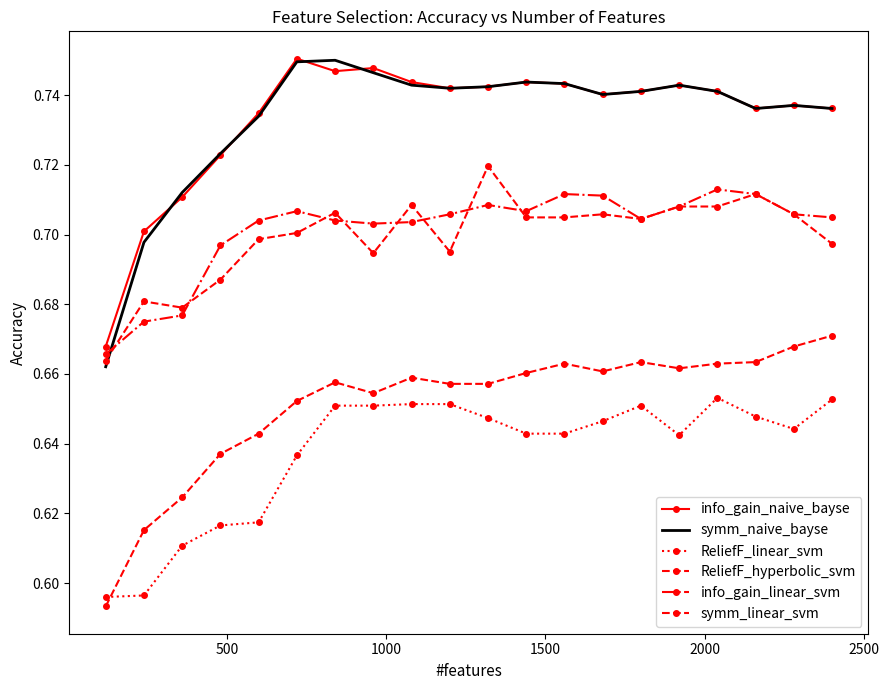

True or false: symm_naive_bayse has more than 2 interior local peaks.

True